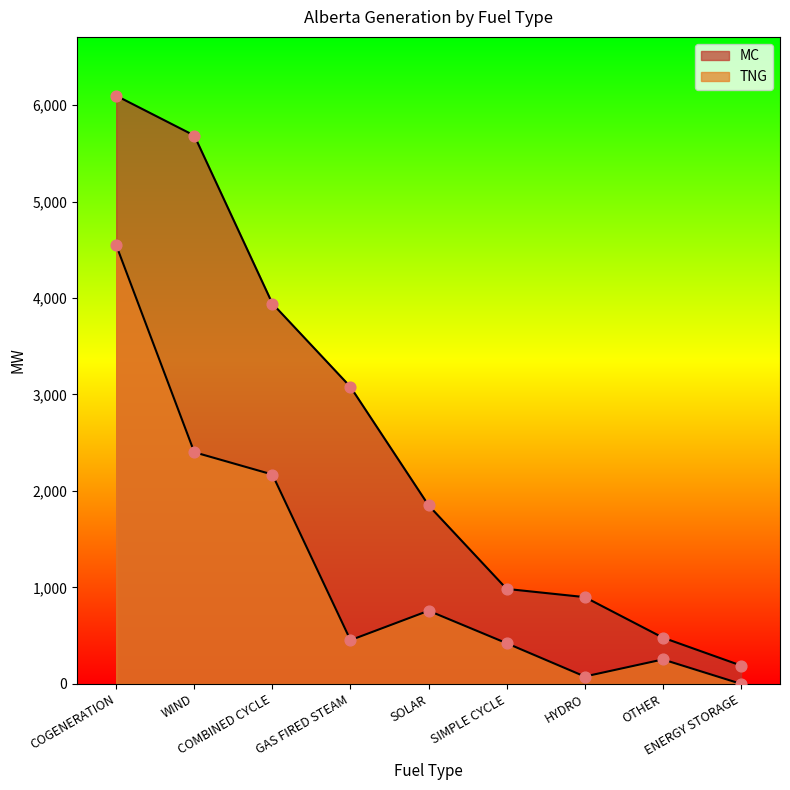

What is the total value across all series at HYDRO?

975